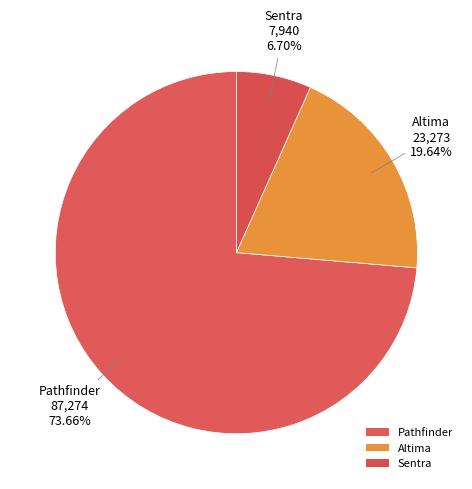

How many slices are in this pie chart?

3